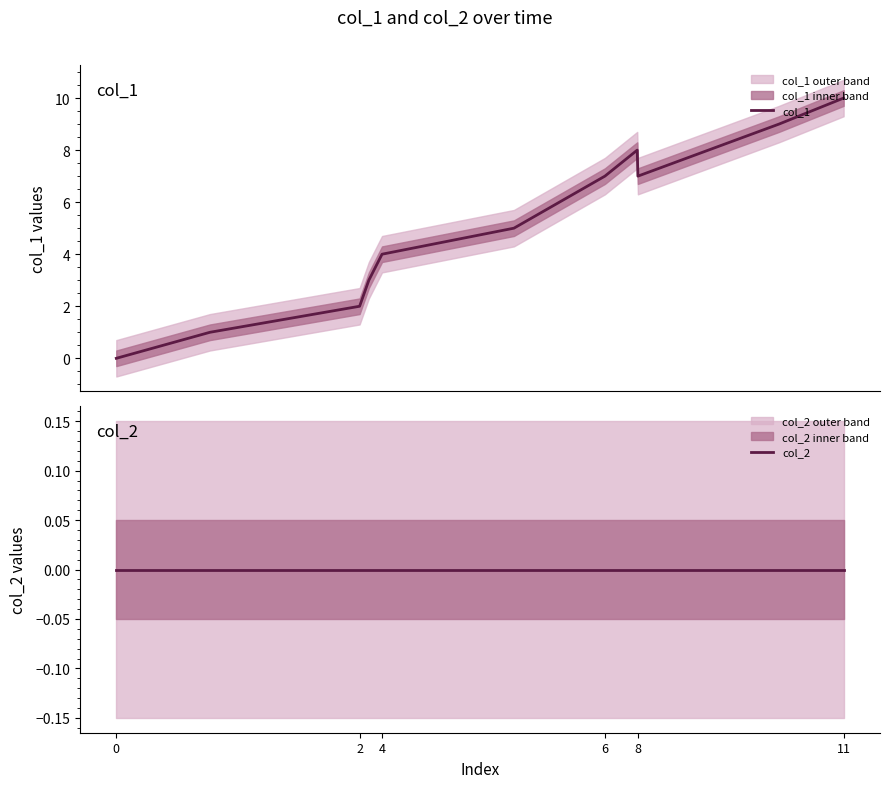

In col_1, how many points are higher than both neighbors (excluding endpoints)?

1